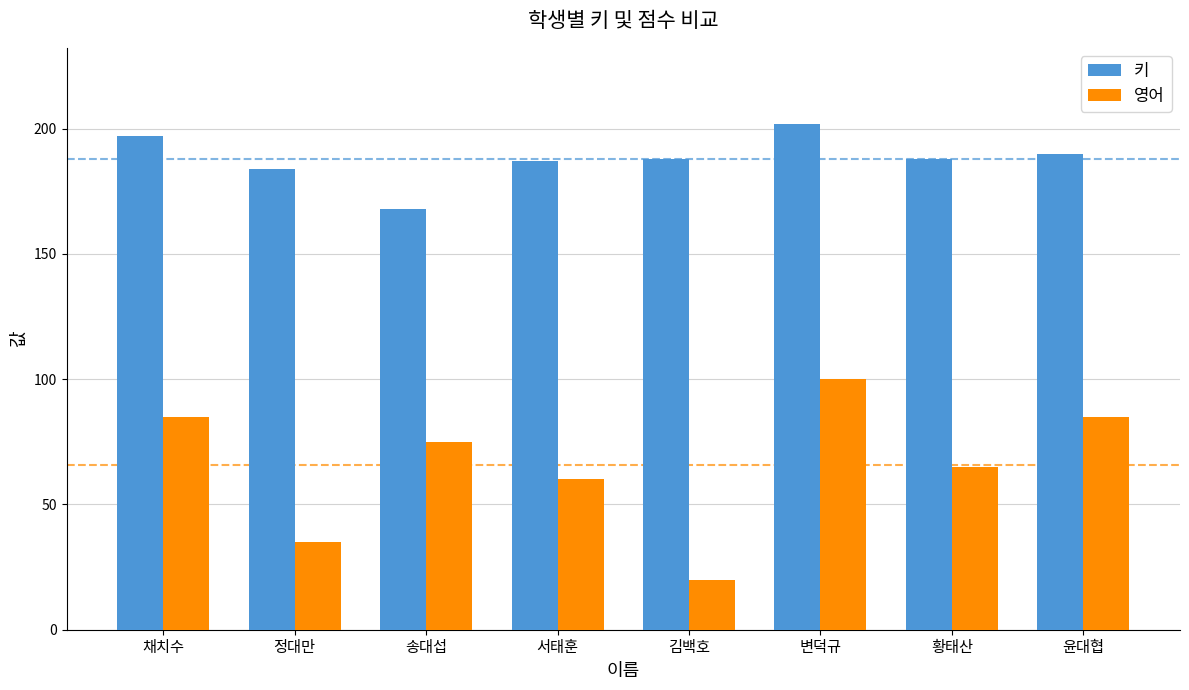

What is the average value of the 키 series?

188